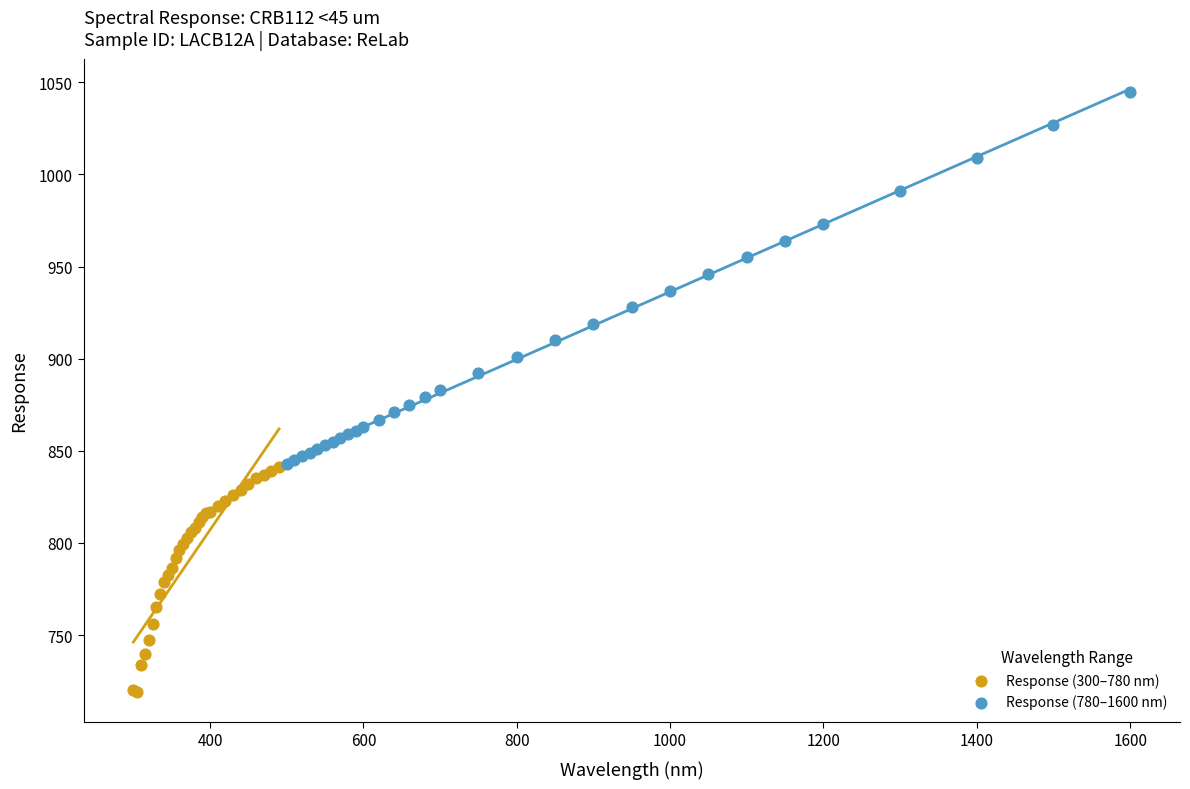

Which series reaches the minimum Y coordinate?

Response (300–780 nm)